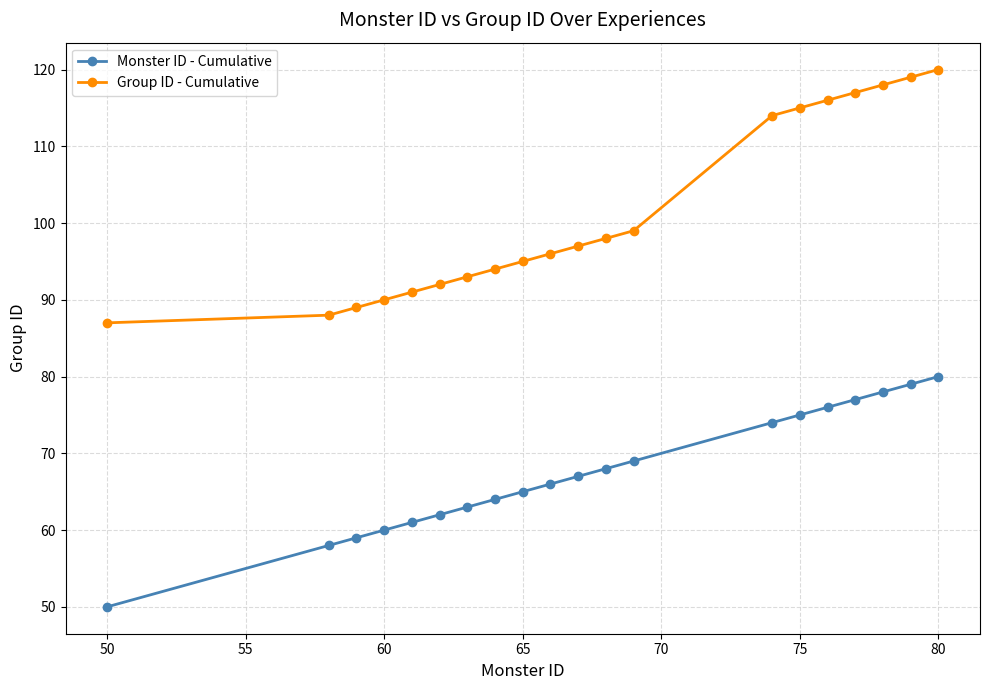

Rank the series by their maximum value, from highest to lowest.

Group ID - Cumulative, Monster ID - Cumulative